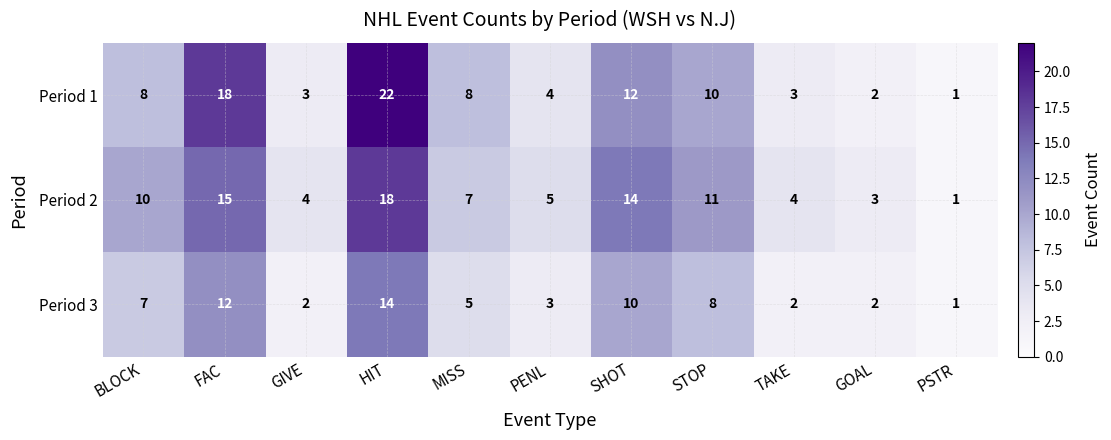

The Period 1 series shows 8 at MISS. True or false?

True